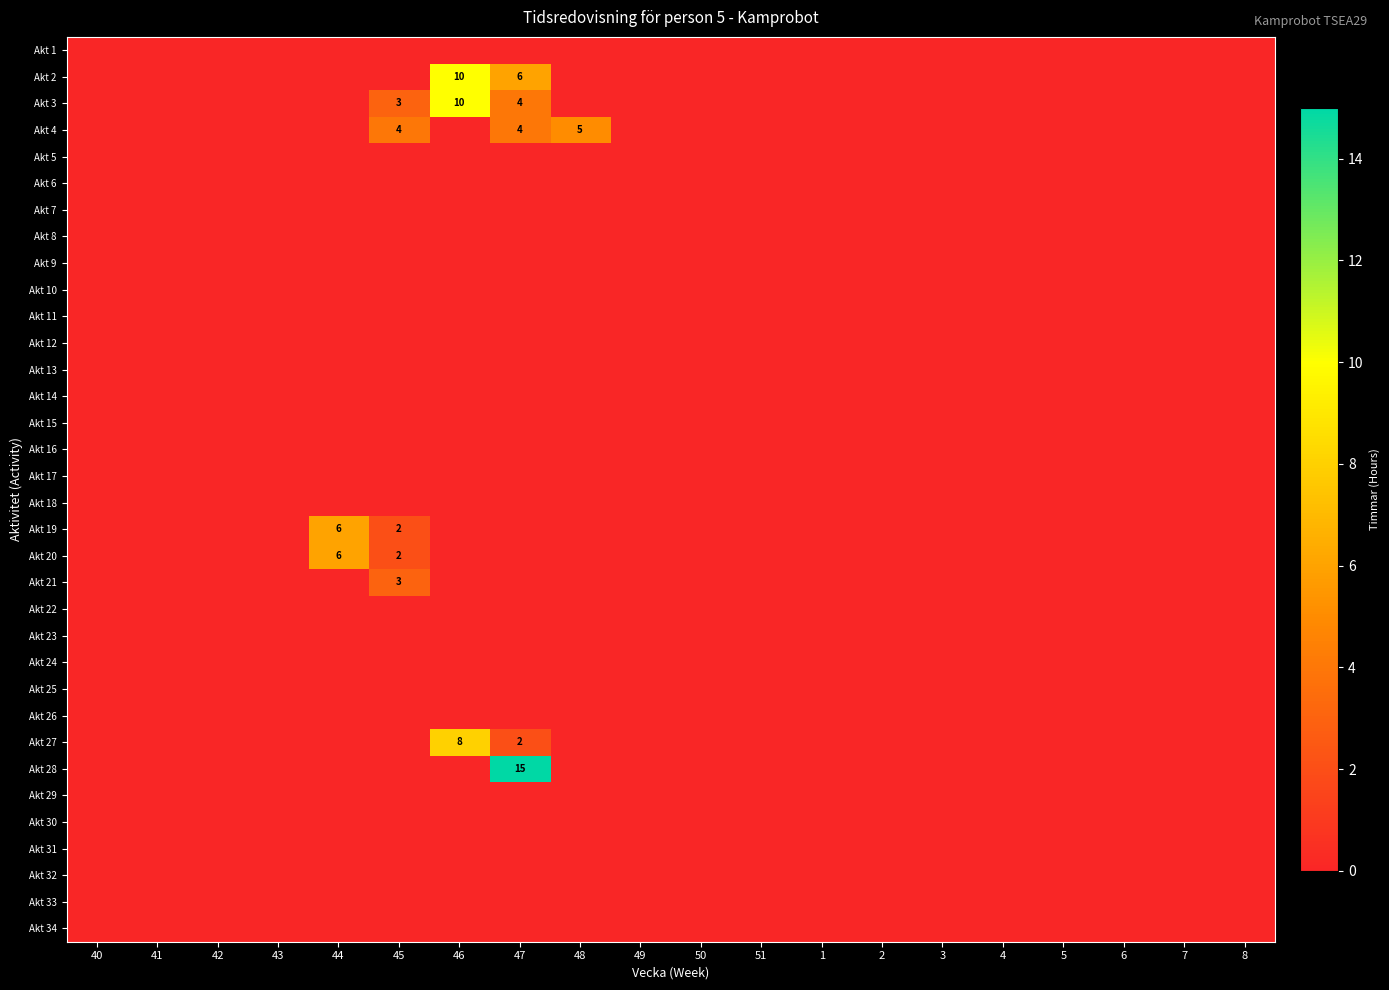

The Akt 18 series shows 0 at 48. True or false?

True